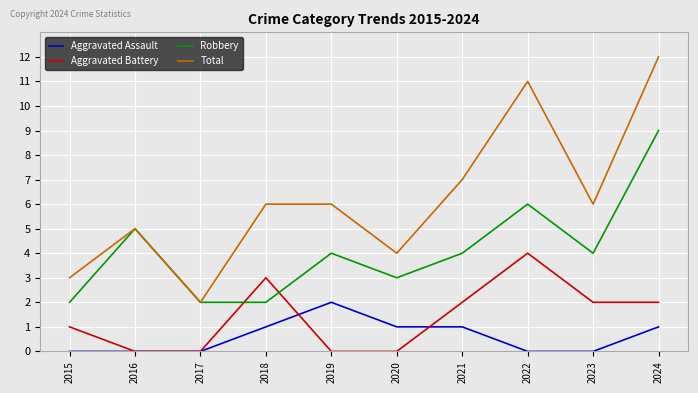

The value of Aggravated Assault at 2023 is 0. True or false?

True